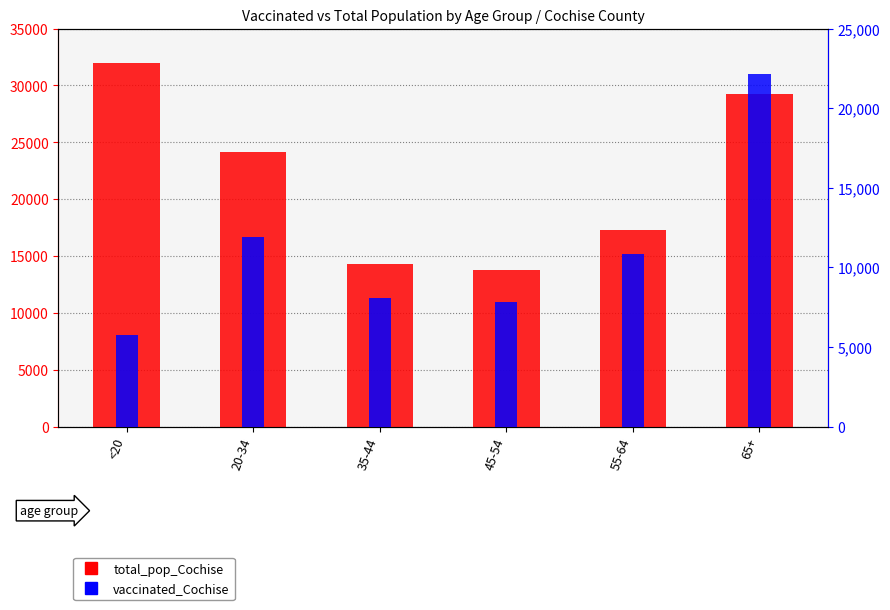

What is the difference between the second highest and minimum values in the total_pop_Cochise series?

15416